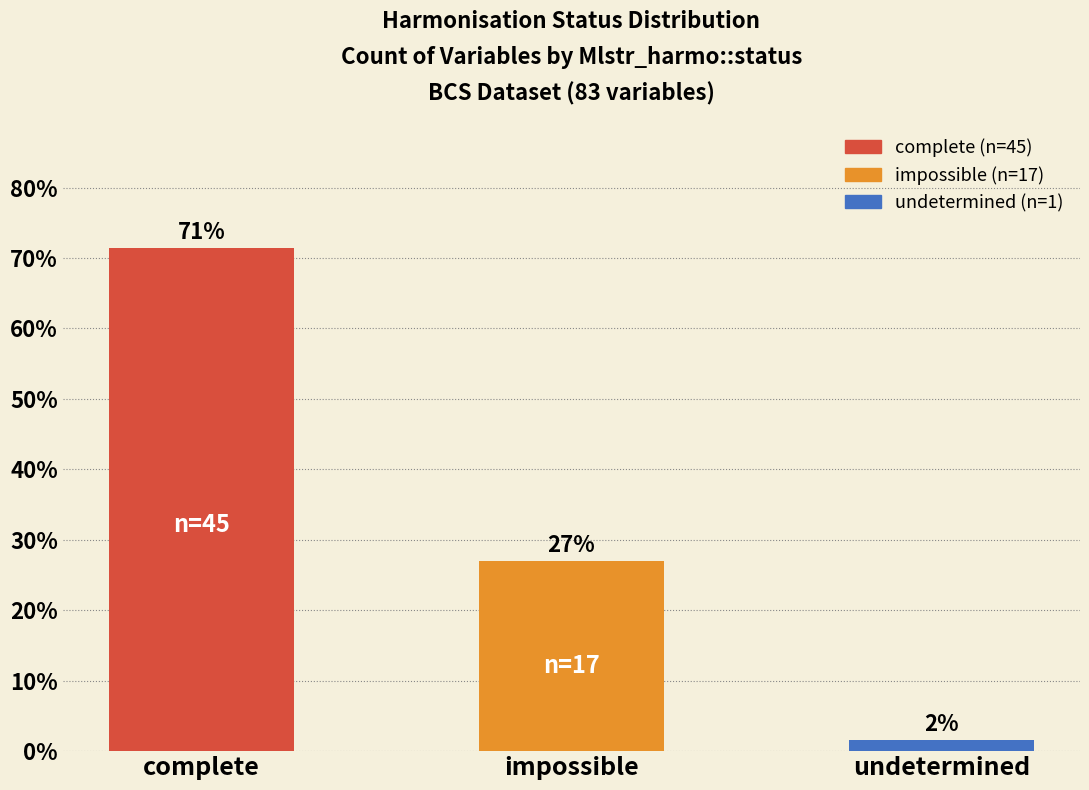

Are the bars horizontal?

No